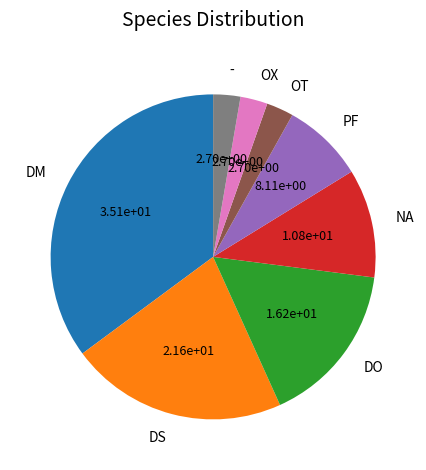

Is the sum of PF and OX greater than half?

No